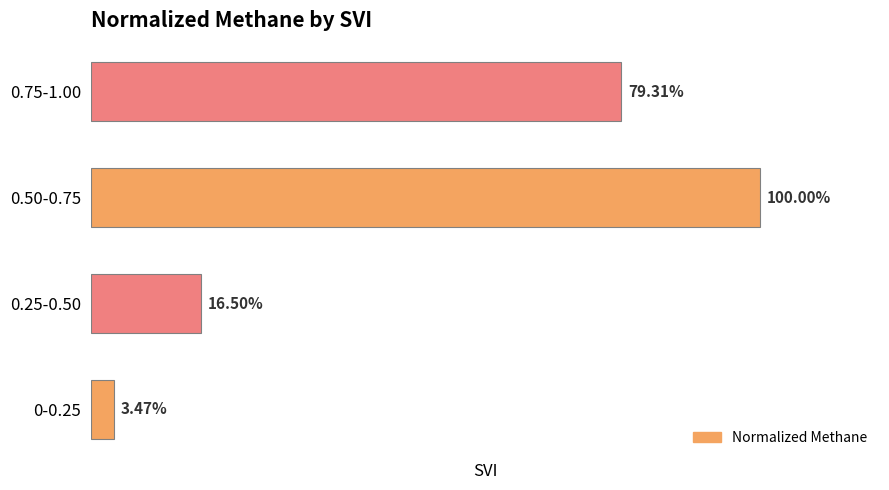

Rank the categories by value from lowest to highest.

0-0.25, 0.25-0.50, 0.75-1.00, 0.50-0.75